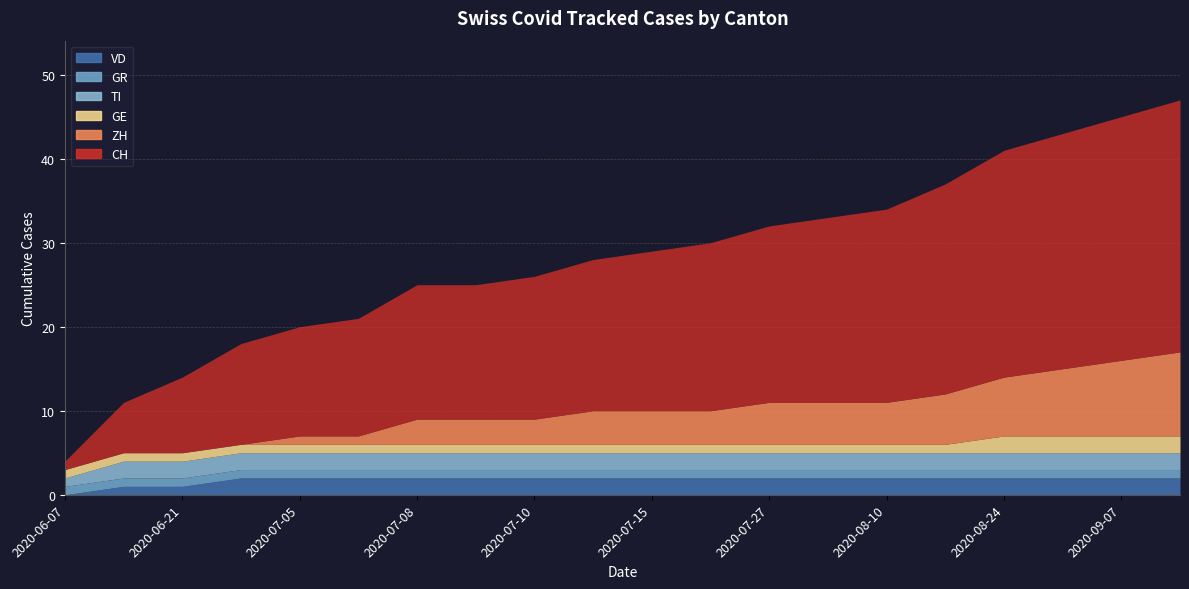

What are all the series names shown in the legend?

CH, ZH, GE, TI, GR, VD